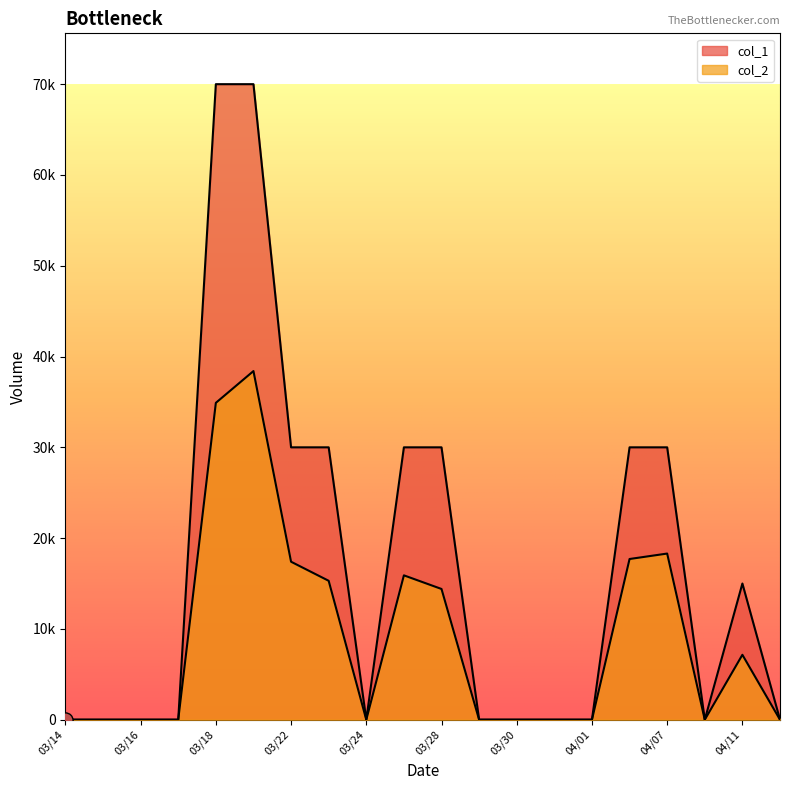

Which series has the largest total across all categories?

col_1